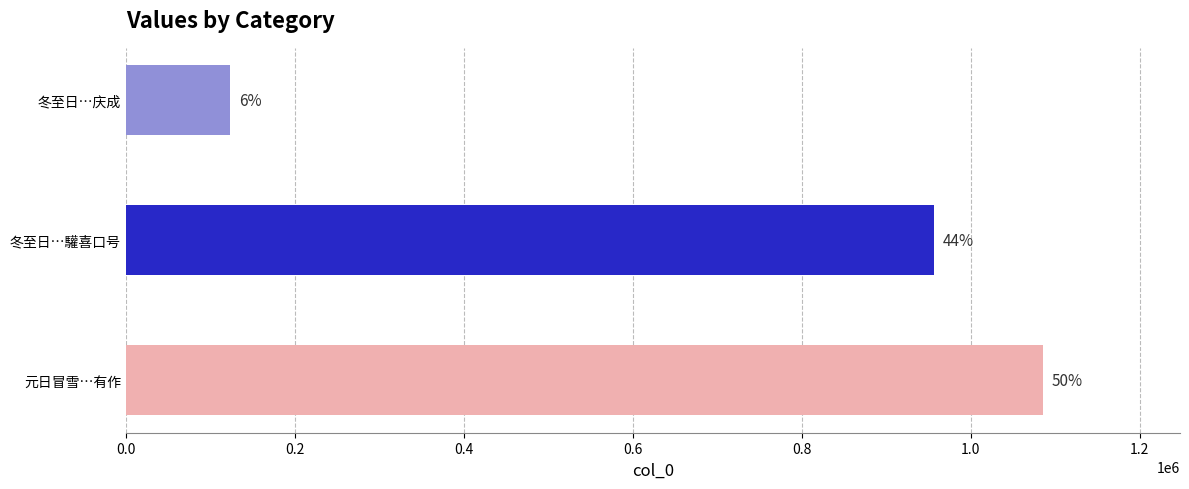

Does the chart contain stacked bars?

No